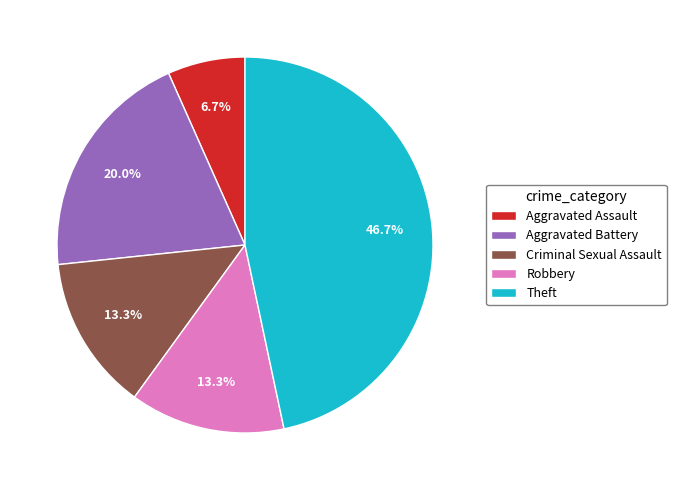

To the nearest percent, what portion does Aggravated Battery represent?

20%